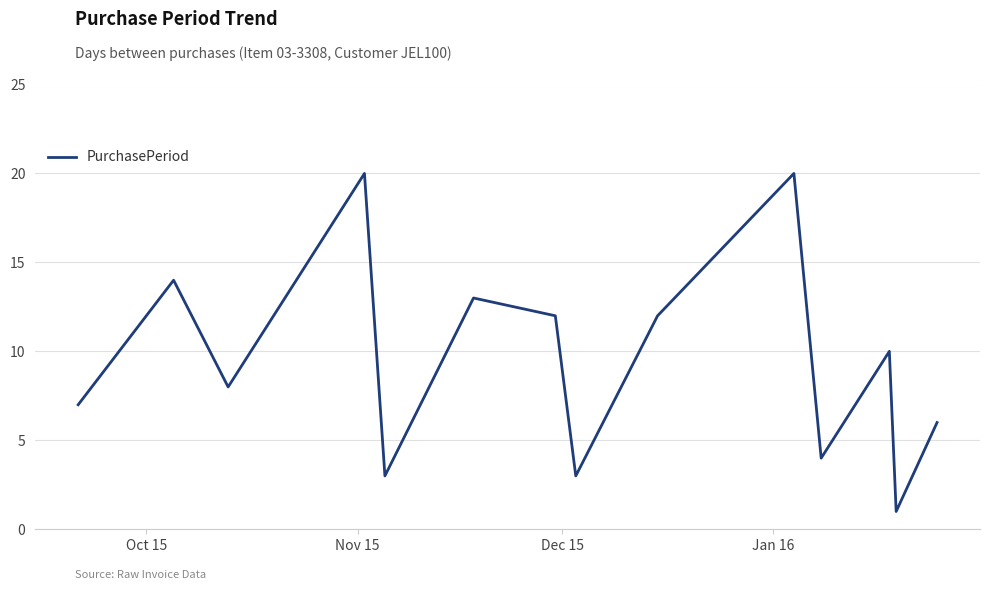

What is the difference between the maximum and minimum values?

19